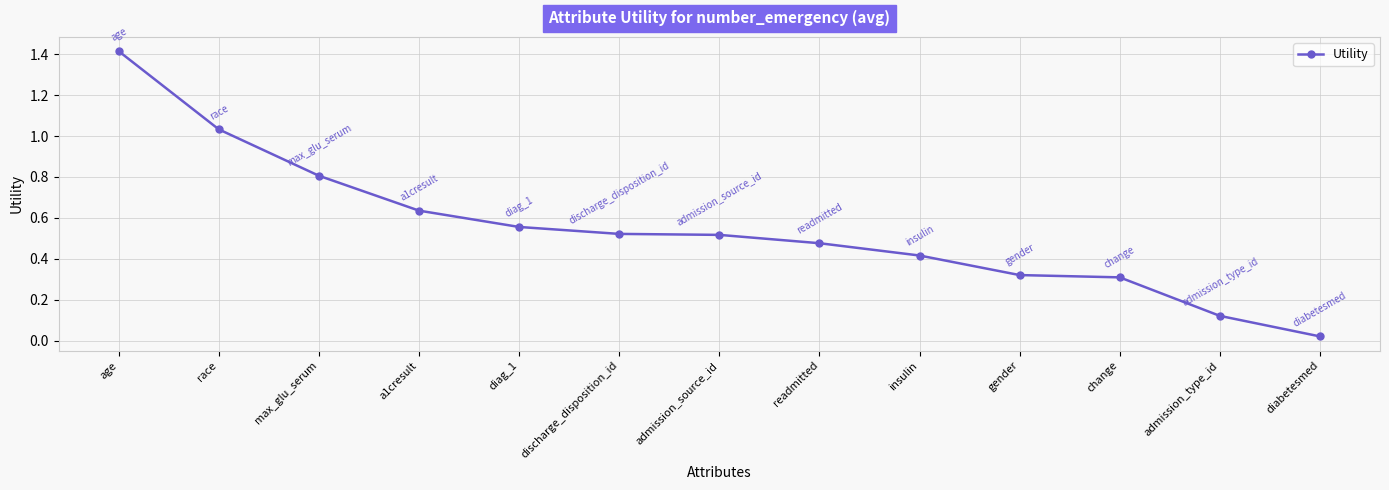

How many lines are shown in the chart?

1